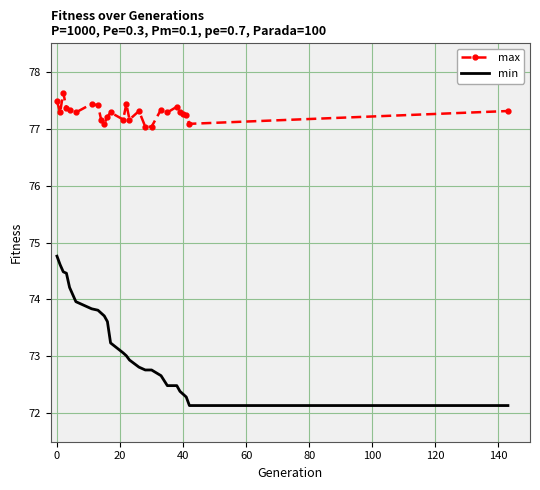

True or false: min and max intersect in this chart.

False